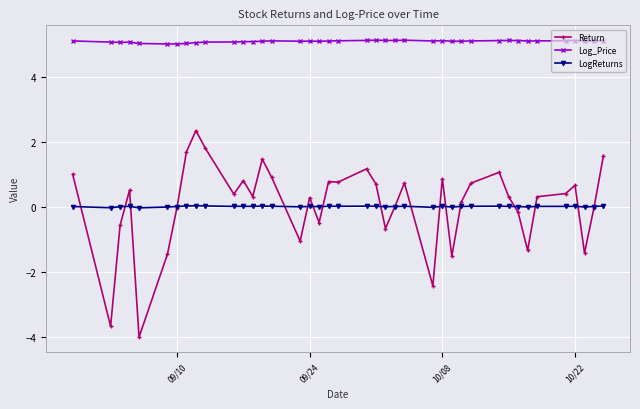

In LogReturns, how many points are higher than both neighbors (excluding endpoints)?

11